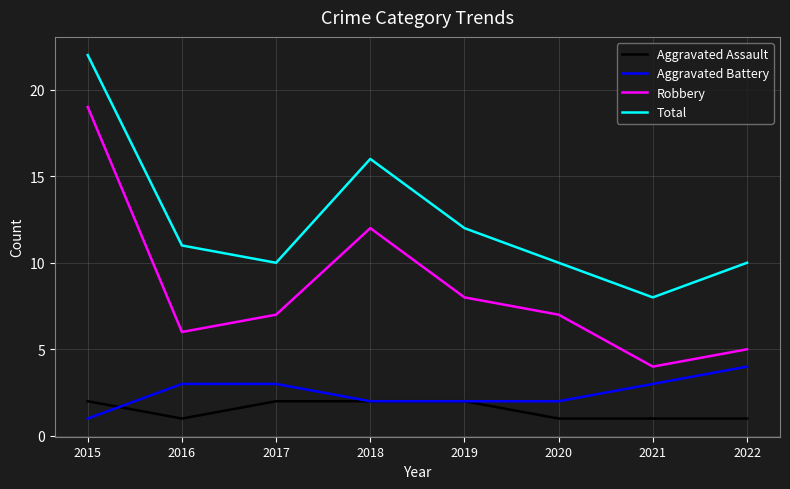

Which series has the largest total across all categories?

Total